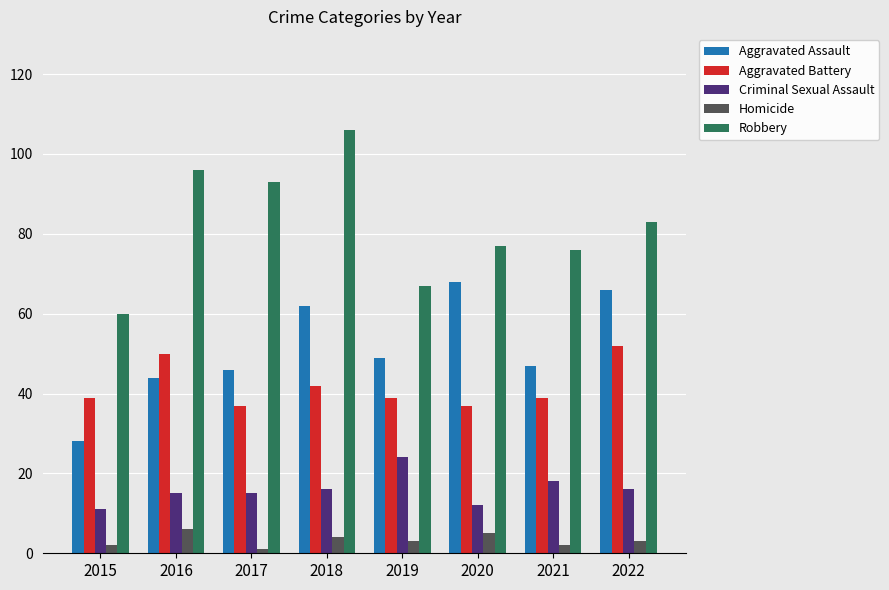

Rank the series by their maximum value, from lowest to highest.

Homicide, Criminal Sexual Assault, Aggravated Battery, Aggravated Assault, Robbery